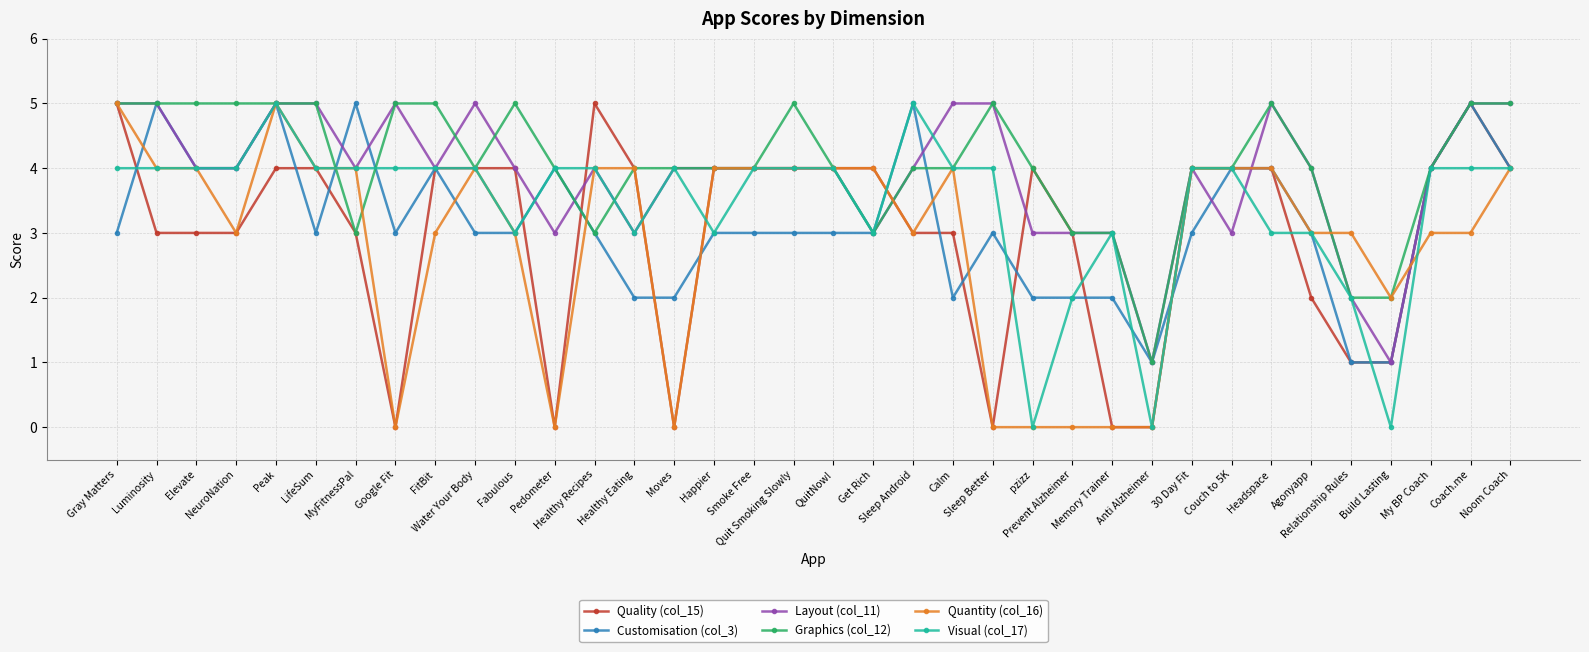

What is the highest value of the Graphics (col_12) series?

5